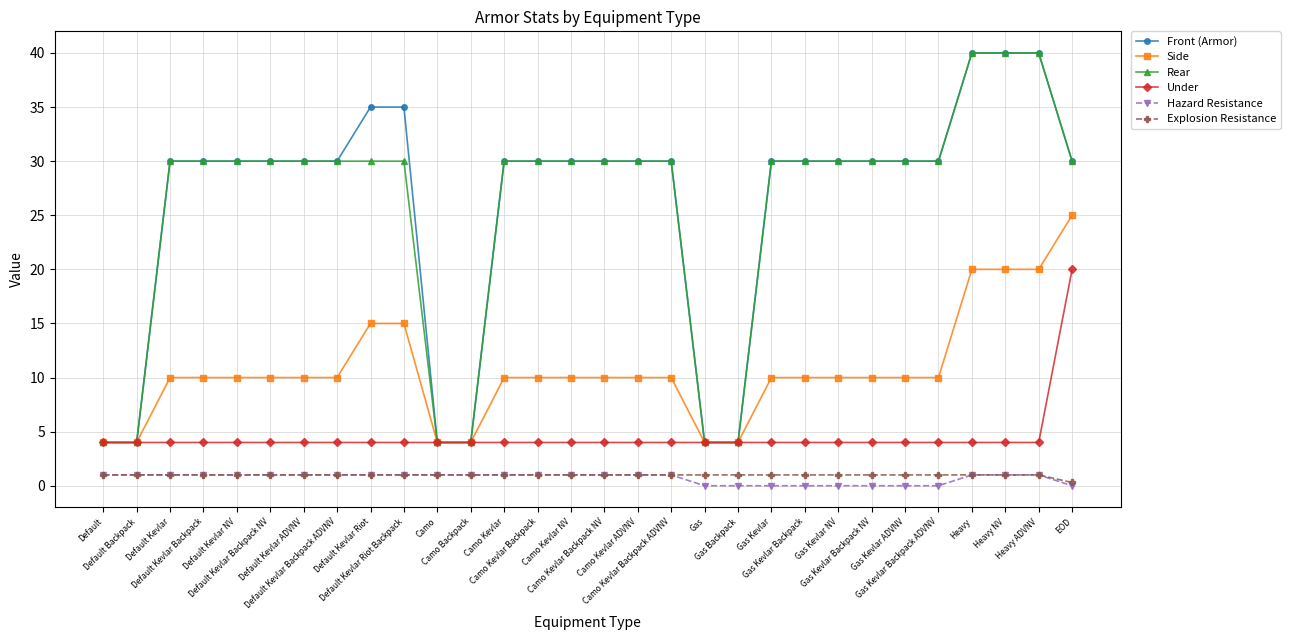

The value of Under at Heavy is 4.0. True or false?

True